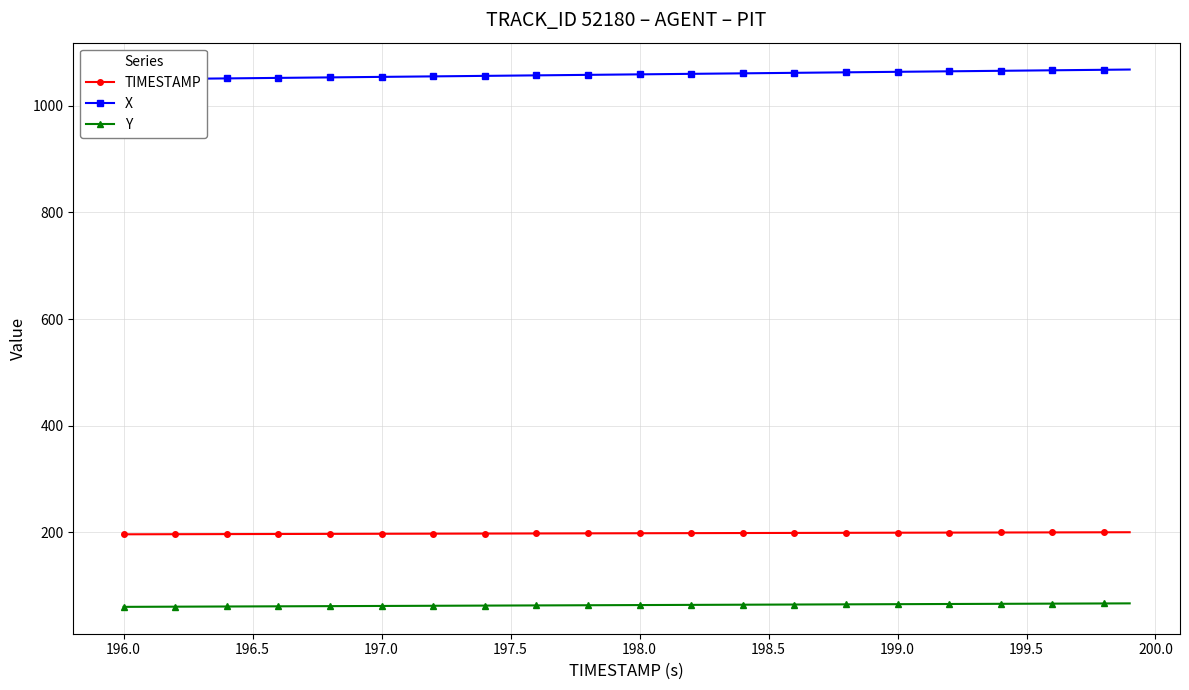

Reading left to right, list all the values displayed in this chart.

TIMESTAMP: 196.0	196.1	196.2	196.3	196.4	196.5	196.6	196.7	196.8	196.9	197.0	197.1	197.2	197.3	197.4	197.5	197.6	197.7	197.8	197.9	198.0	198.1	198.2	198.3	198.4	198.5	198.6	198.7	198.8	198.9	199.0	199.1	199.2	199.3	199.4	199.5	199.6	199.7	199.8	199.9
X: 1049.6	1050.1	1050.6	1051.1	1051.5	1052.0	1052.5	1053.0	1053.5	1053.9	1054.4	1054.9	1055.3	1055.8	1056.3	1056.8	1057.2	1057.7	1058.2	1058.7	1059.2	1059.6	1060.1	1060.6	1061.0	1061.5	1062.0	1062.5	1063.0	1063.4	1063.9	1064.4	1064.9	1065.3	1065.8	1066.3	1066.8	1067.2	1067.7	1068.2
Y: 59.9	60.0	60.2	60.4	60.5	60.7	60.9	61.0	61.2	61.4	61.5	61.7	61.9	62.1	62.2	62.4	62.6	62.7	62.9	63.1	63.2	63.4	63.6	63.7	63.9	64.1	64.2	64.4	64.6	64.7	64.9	65.1	65.2	65.4	65.6	65.7	65.9	66.1	66.2	66.4